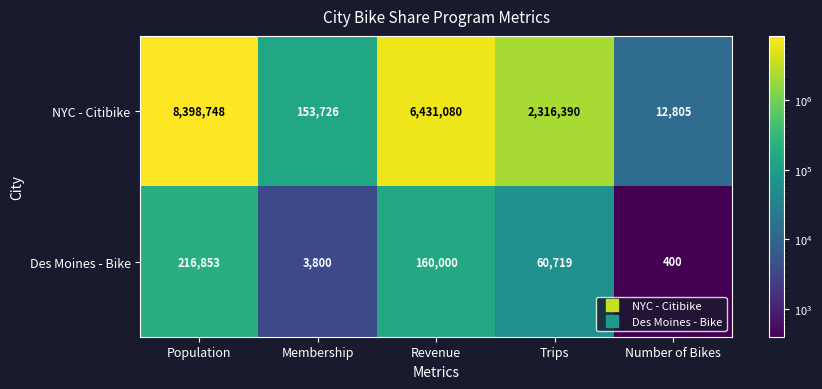

What is the difference between the maximum and second lowest values in the NYC - Citibike series?

8245022